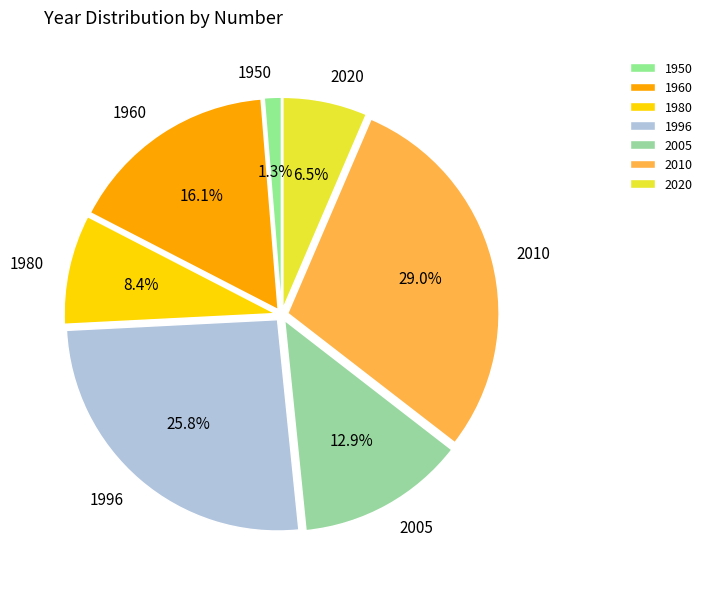

What percentage is the 2005 slice, to the nearest percent?

13%